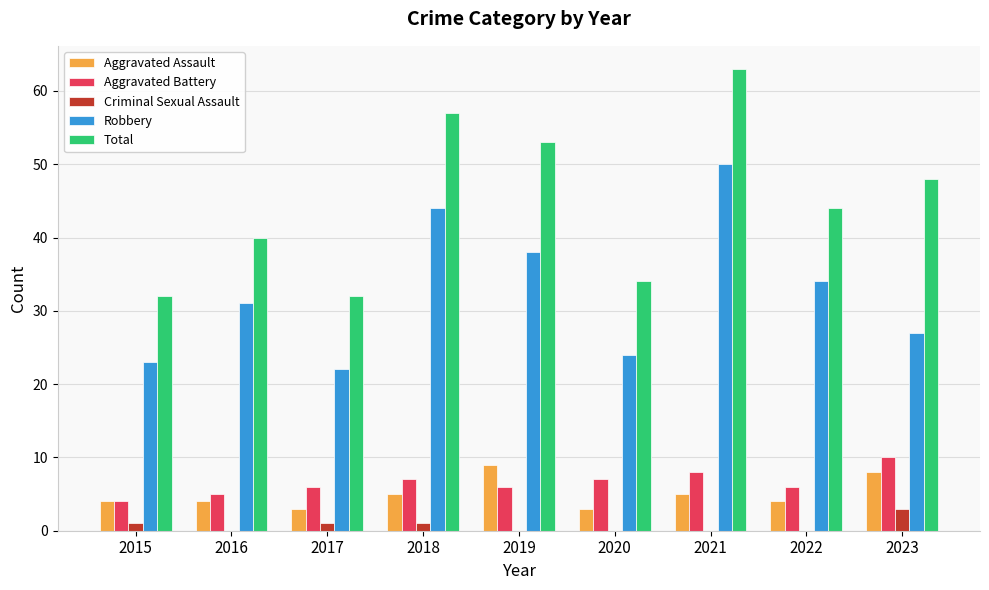

The value of Aggravated Battery at 2023 is 10. True or false?

True